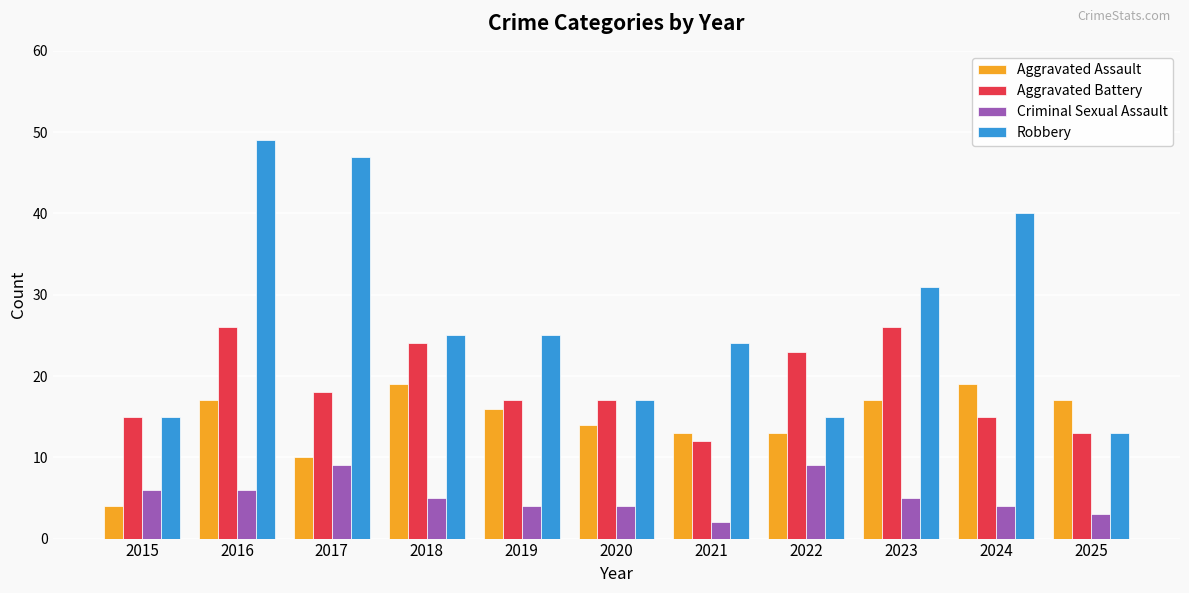

Reading left to right, extract all data points from this chart.

Aggravated Assault: 4	17	10	19	16	14	13	13	17	19	17
Aggravated Battery: 15	26	18	24	17	17	12	23	26	15	13
Criminal Sexual Assault: 6	6	9	5	4	4	2	9	5	4	3
Robbery: 15	49	47	25	25	17	24	15	31	40	13